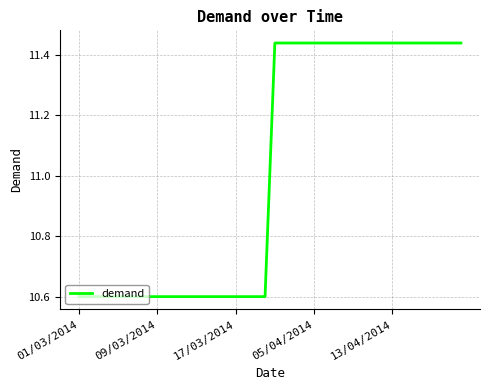

What is the smallest value displayed?

10.6